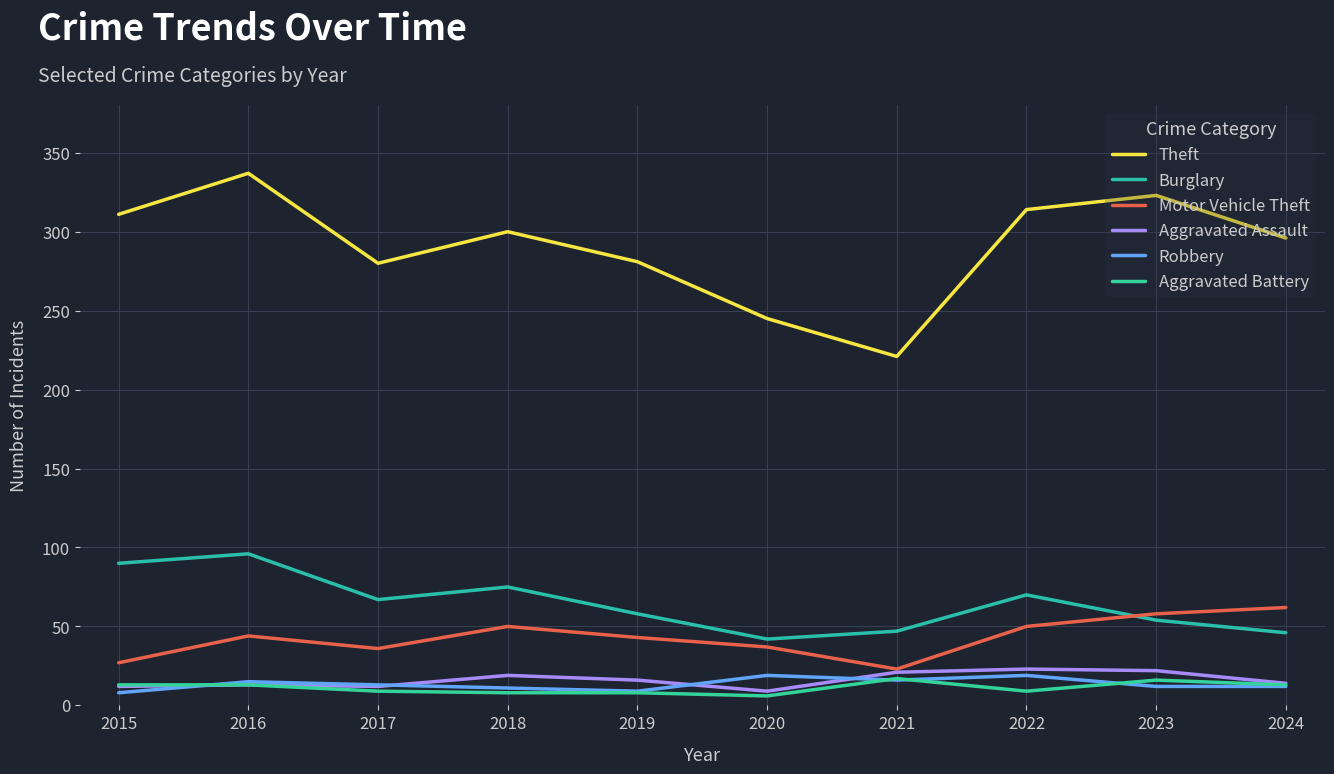

Reading left to right, what are all the values shown in this chart?

Theft: 311	337	280	300	281	245	221	314	323	296
Burglary: 90	96	67	75	58	42	47	70	54	46
Motor Vehicle Theft: 27	44	36	50	43	37	23	50	58	62
Aggravated Assault: 12	13	12	19	16	9	21	23	22	14
Robbery: 8	15	13	11	9	19	16	19	12	12
Aggravated Battery: 13	13	9	8	8	6	17	9	16	13